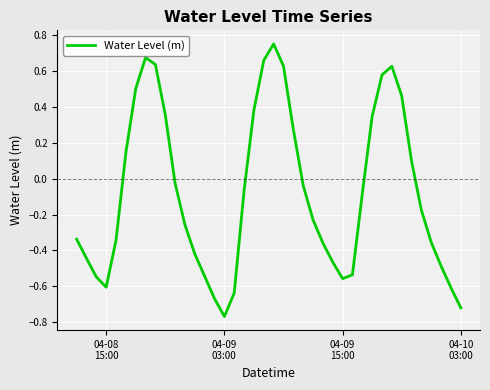

What is the difference between the maximum and minimum values?

1.5